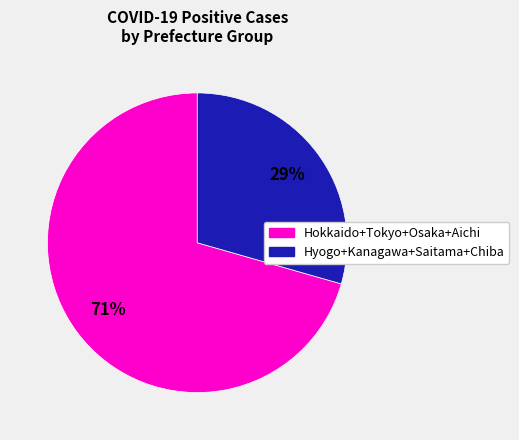

Does any single category account for the majority?

Yes